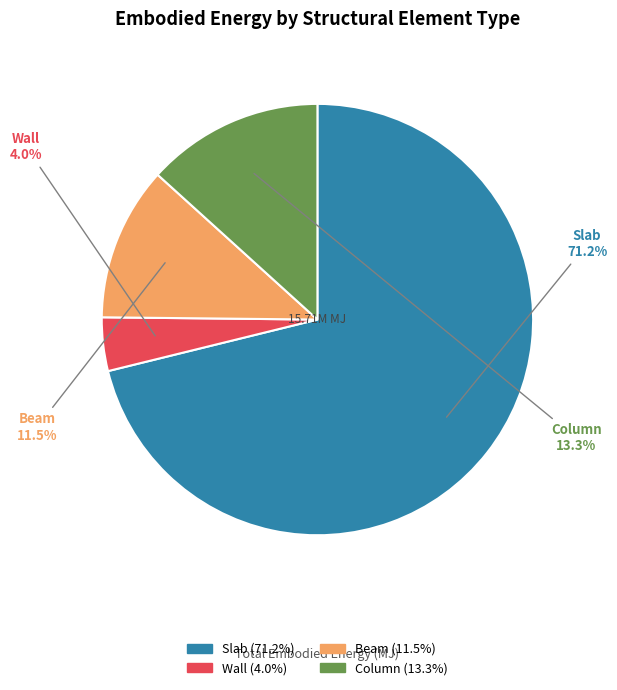

Which slice is the smallest?

Wall